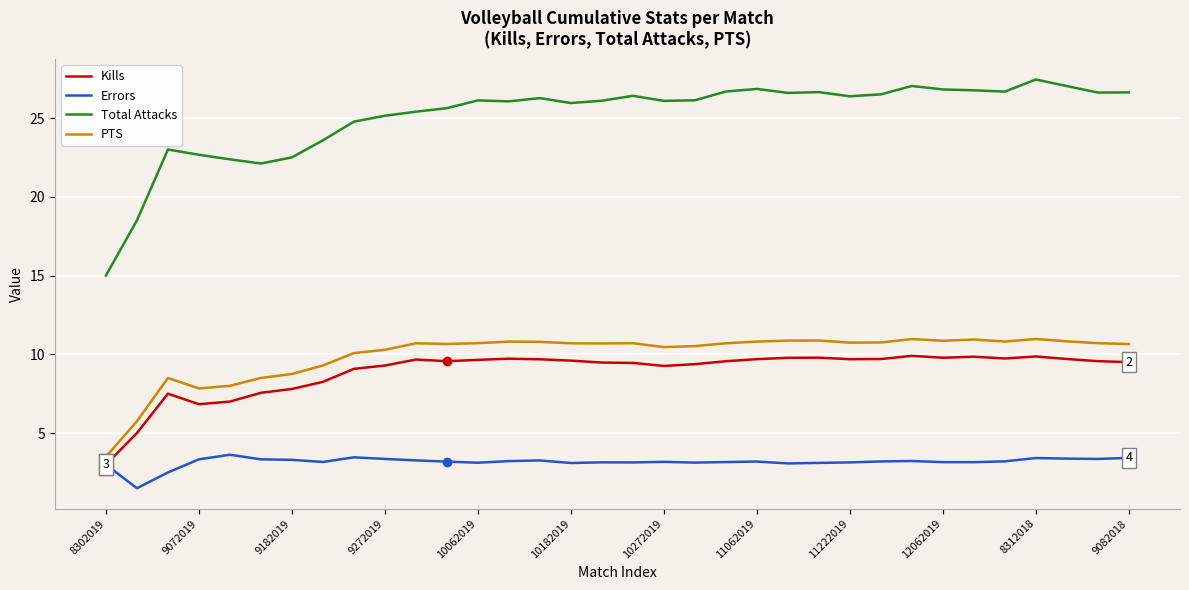

What is the smallest value displayed?

1.5